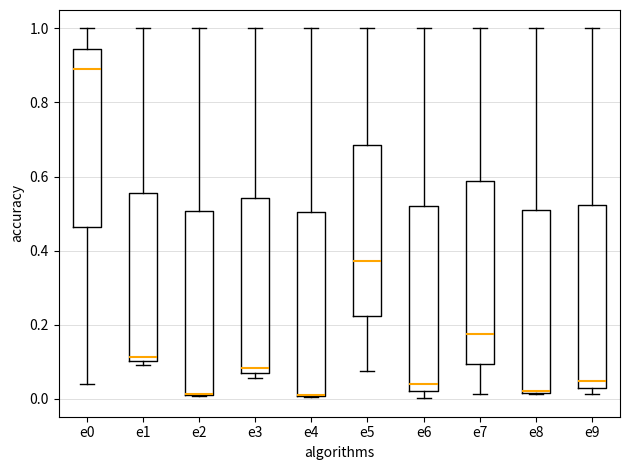

Where is the lower edge of the box for e2 on the y-axis? The values are not printed on the chart, so give them approximately, as read against the axis.

0.00